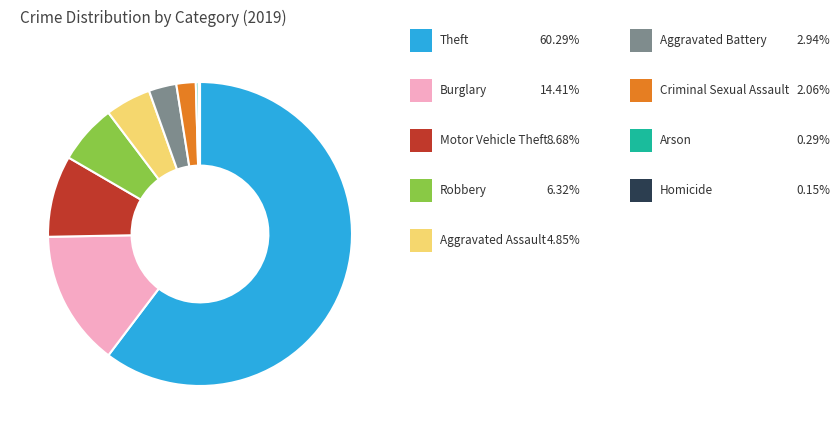

Is there any slice that represents more than half of the pie?

Yes